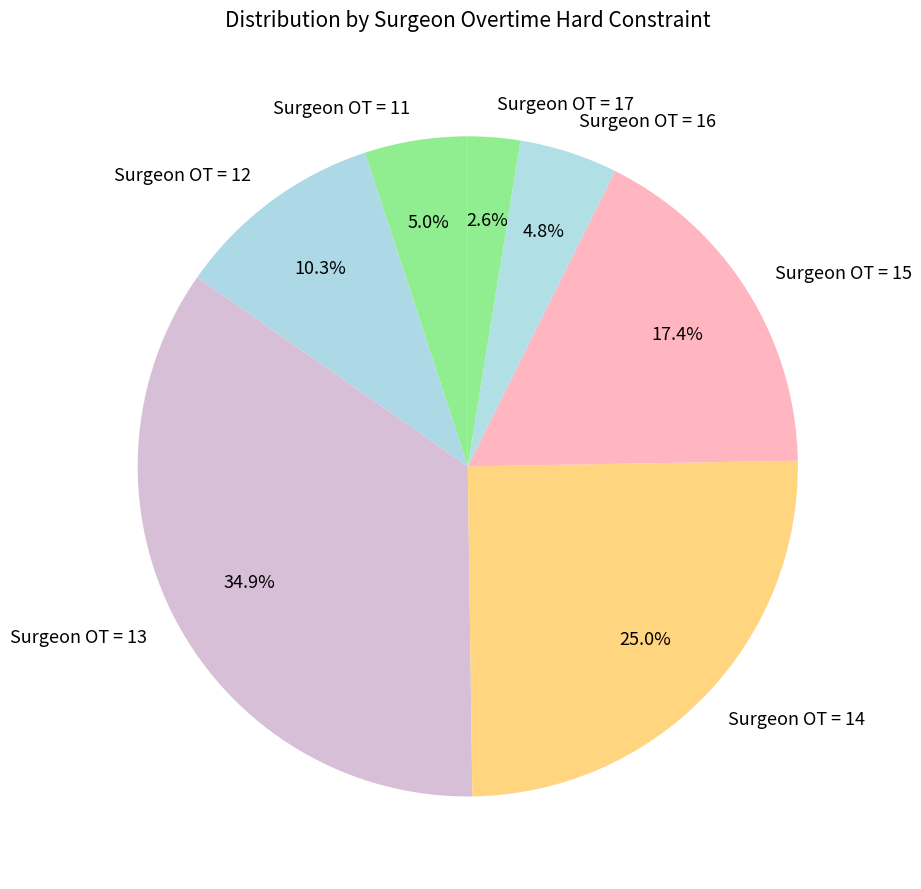

Does Surgeon OT = 16 represent more than half of the total?

No